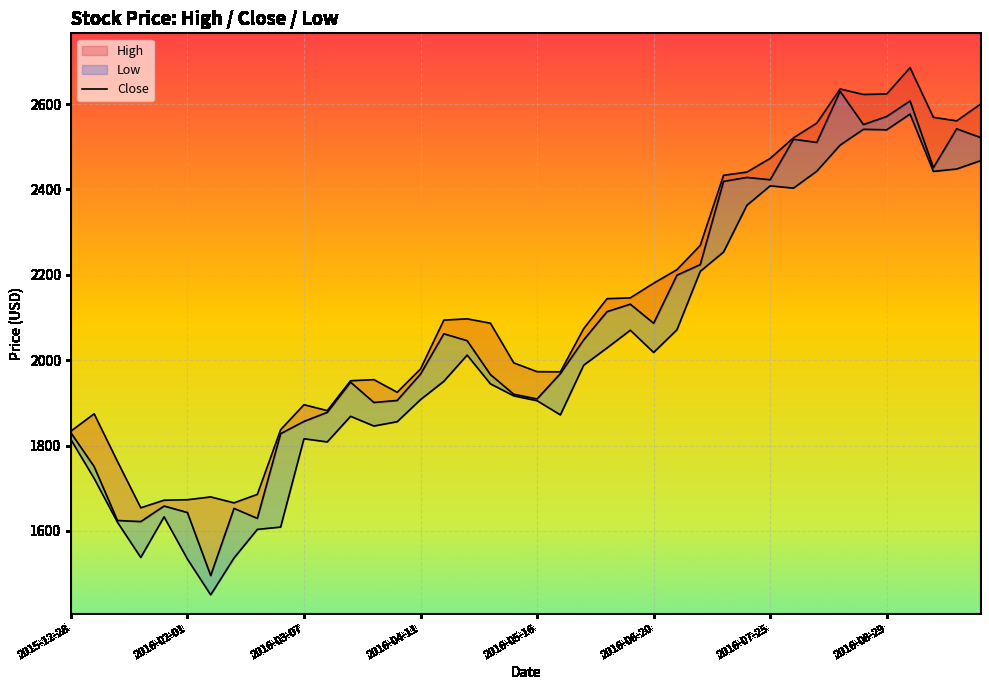

What is the sum of the Close values at 2016-03-07 and 17?

3670.4